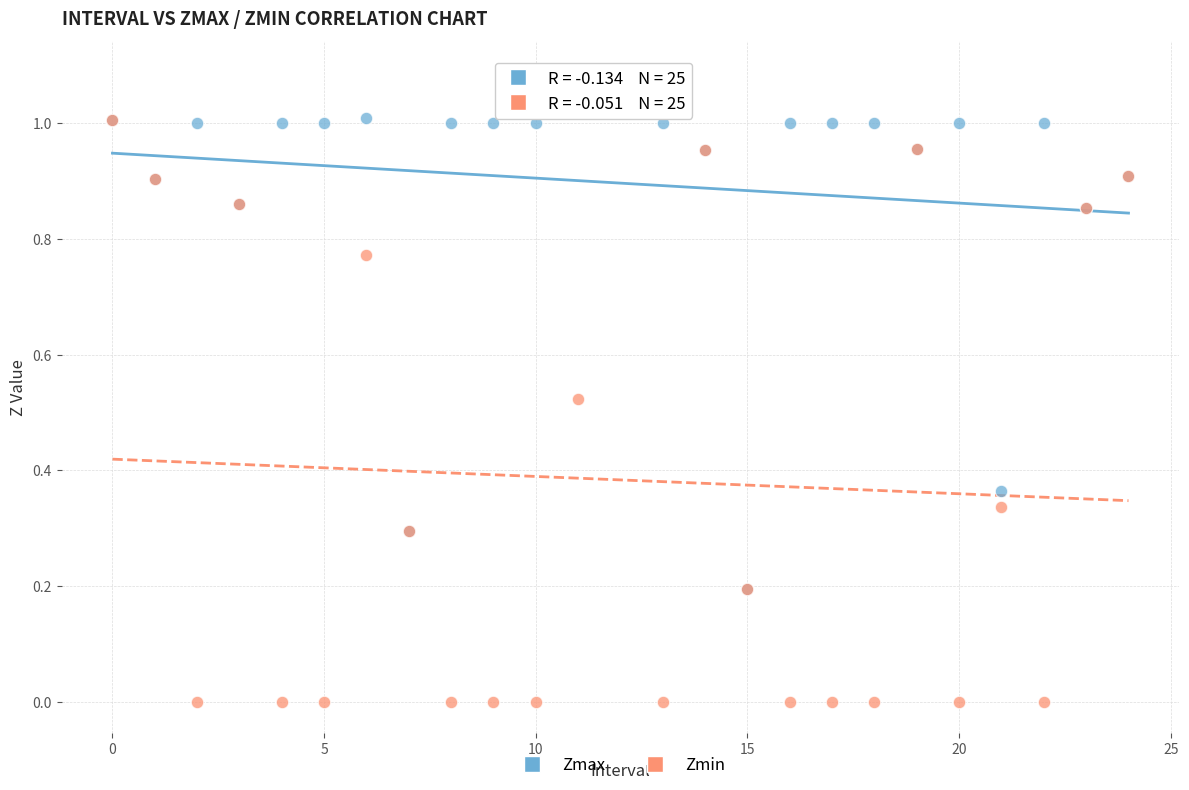

What are all the series names shown in the legend?

Zmax, Zmin